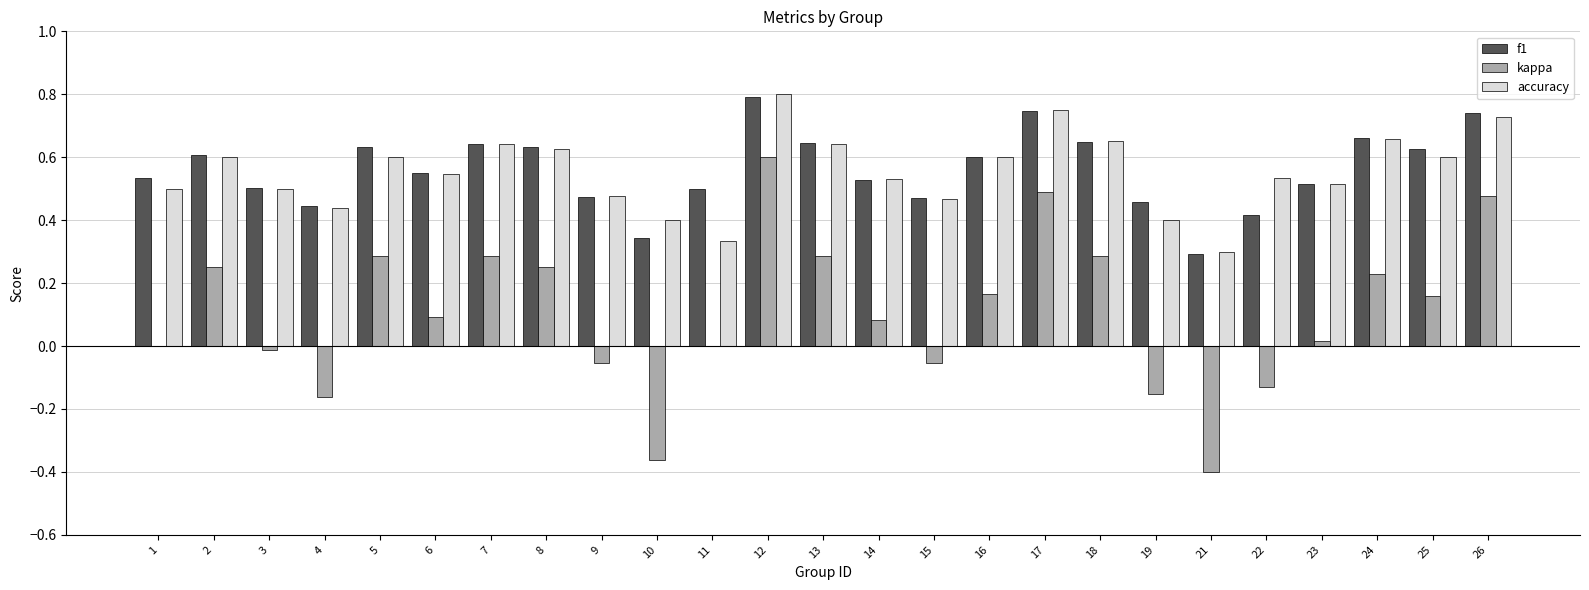

At which category is the sum across all series the highest?

12